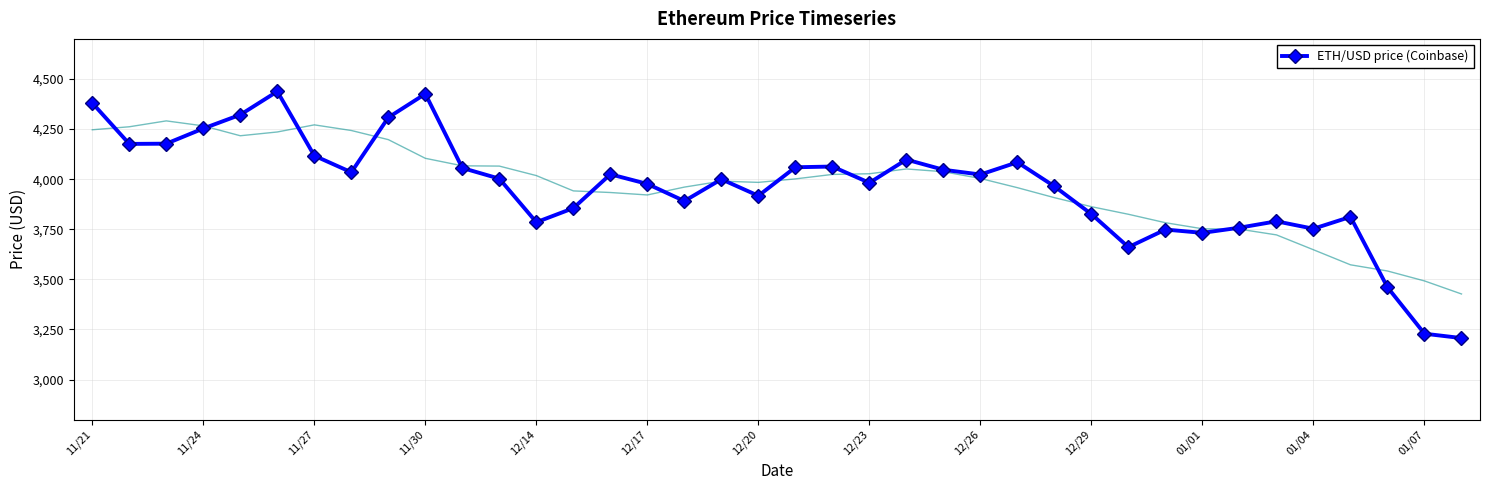

True or false: ETH/USD price (Coinbase) has more than 0 interior local peaks.

True